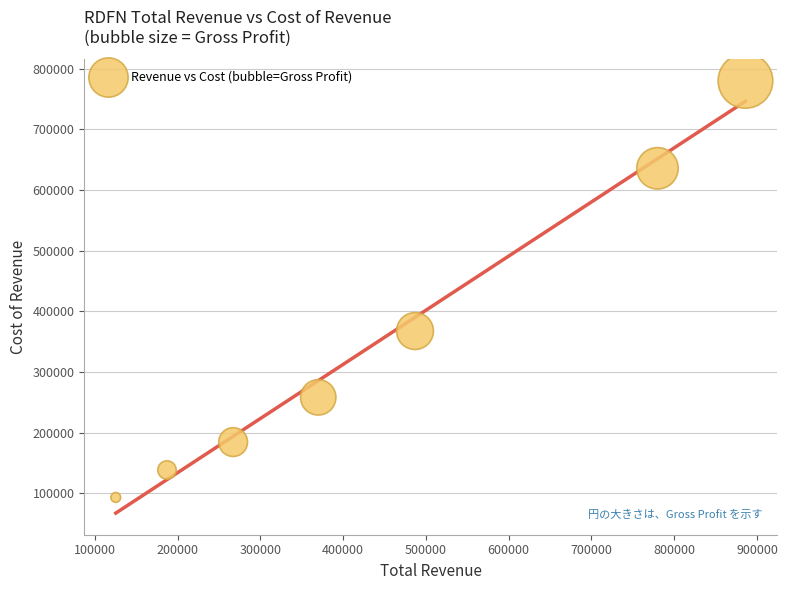

What is the range of Y values (max minus min)?

686500